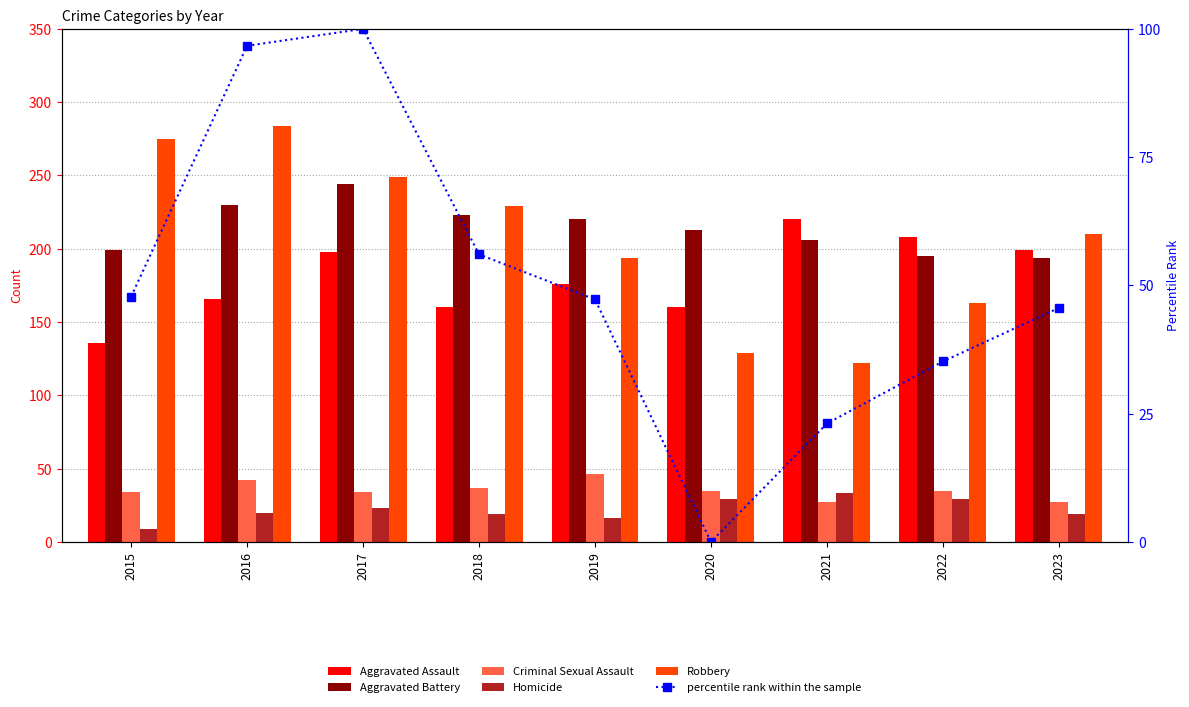

Which label corresponds to the smallest value in the chart?

2020